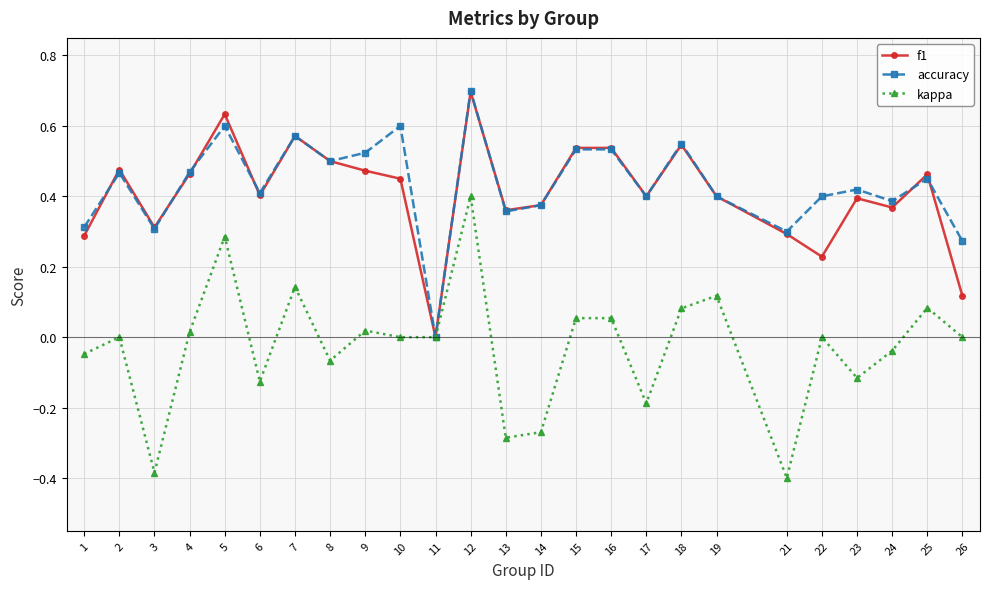

True or false: f1 has a value of 0.4 at 13.

True